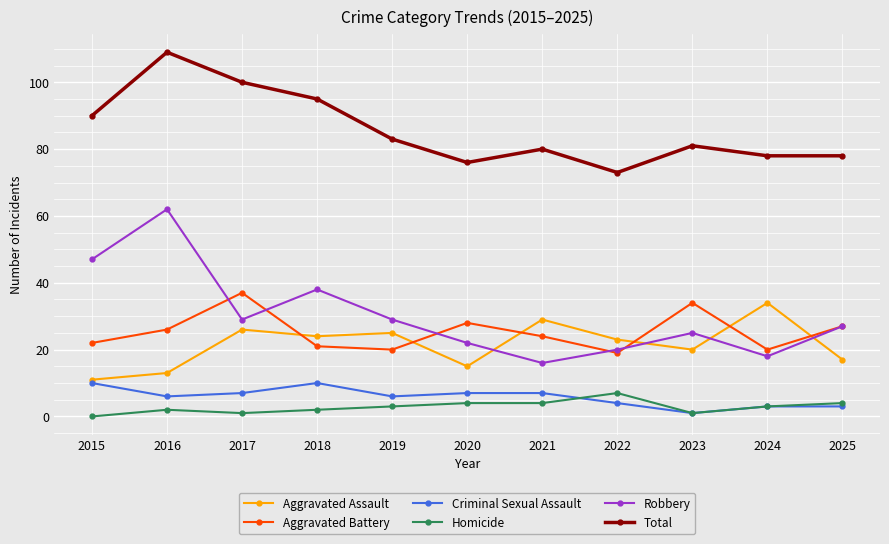

How many values in the Total series are below 81?

5